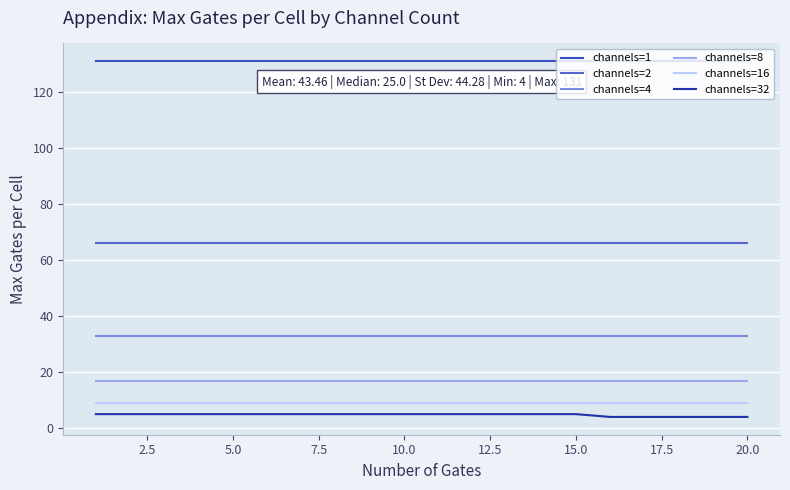

Does the chart display data point markers on the line(s)?

No